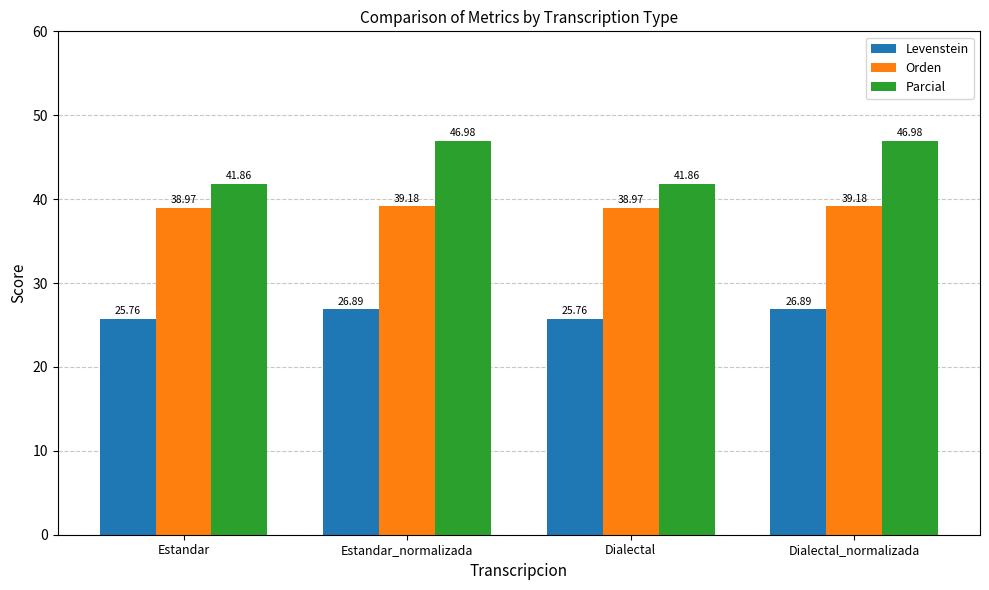

Between Estandar and Dialectal_normalizada, which series saw the biggest shift?

Parcial